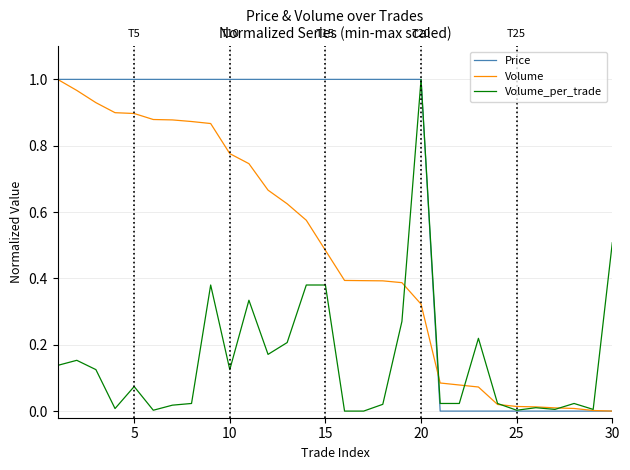

List the series in order of their overall mean, lowest first.

Volume_per_trade, Volume, Price